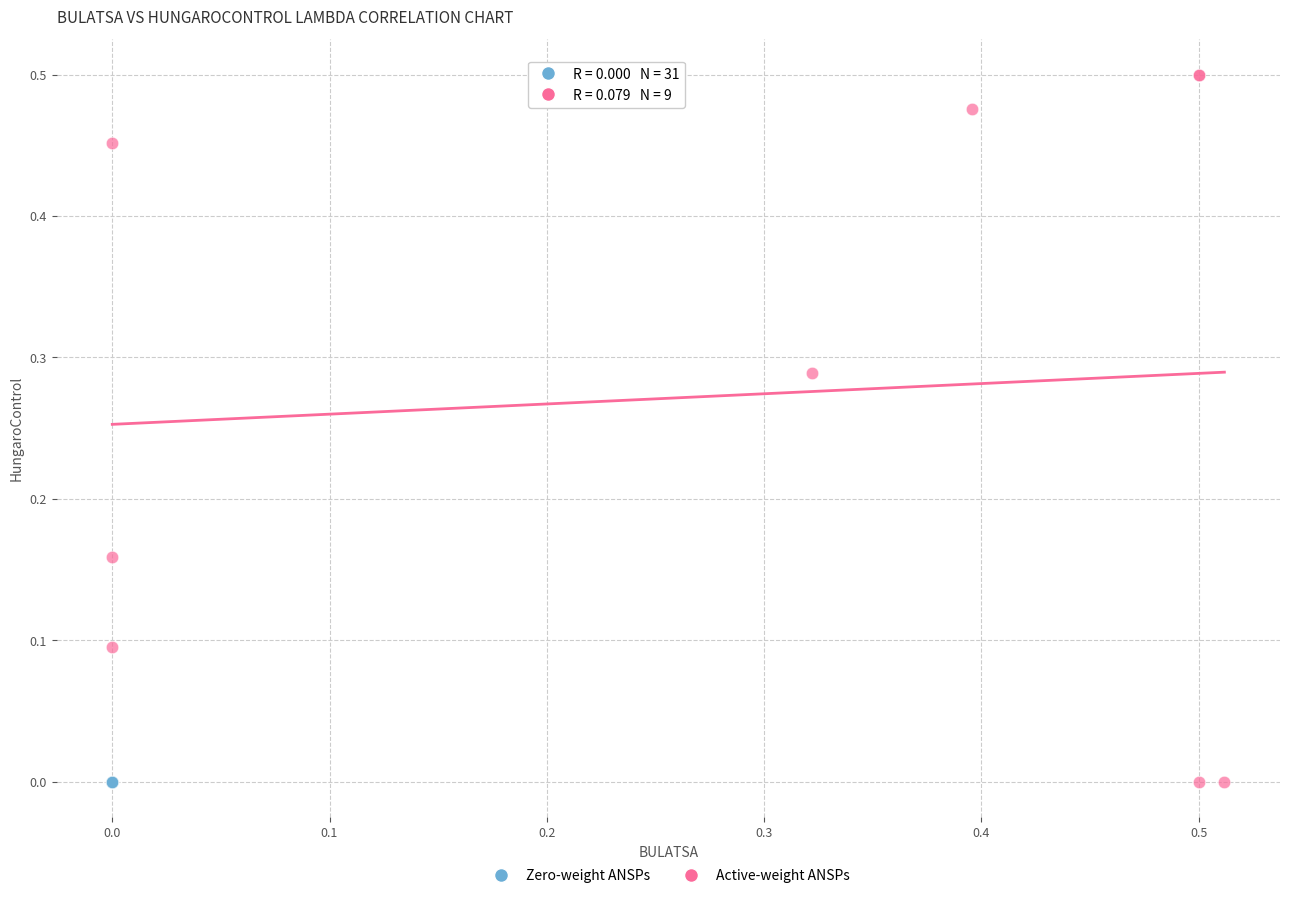

What are all the series names shown in the legend?

Zero-weight ANSPs, Active-weight ANSPs